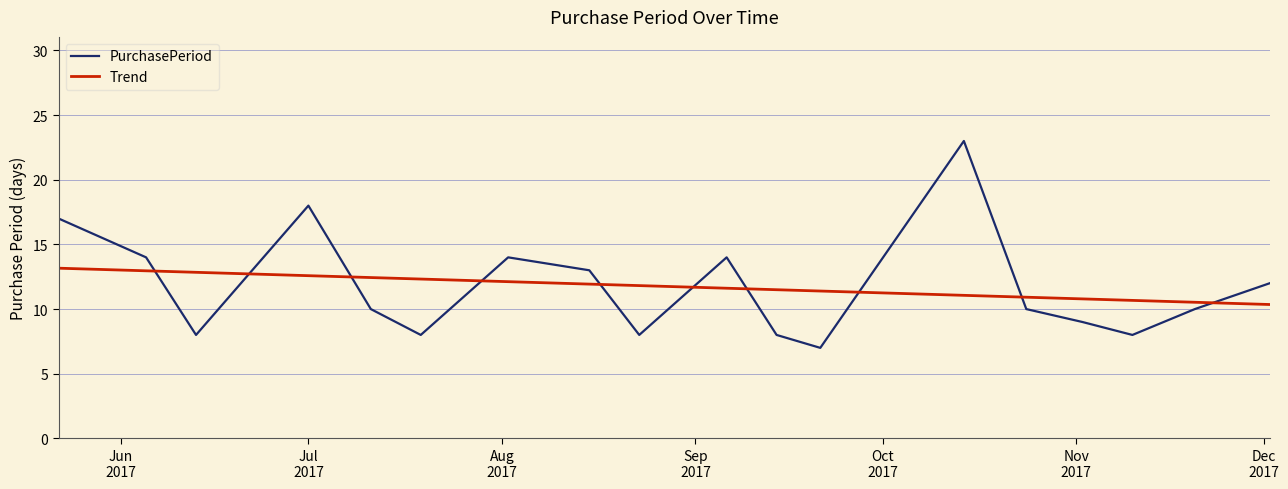

True or false: Trend and PurchasePeriod intersect in this chart.

True